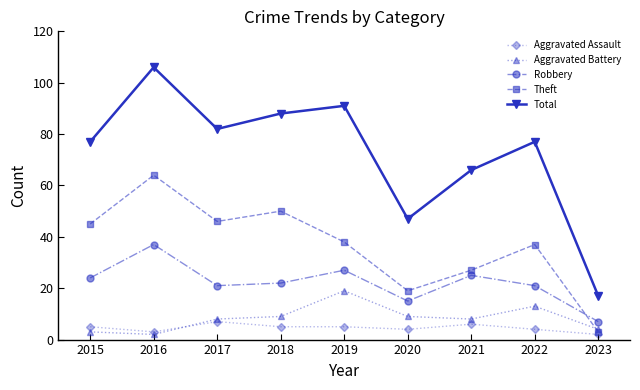

Which series has the widest spread of values?

Total